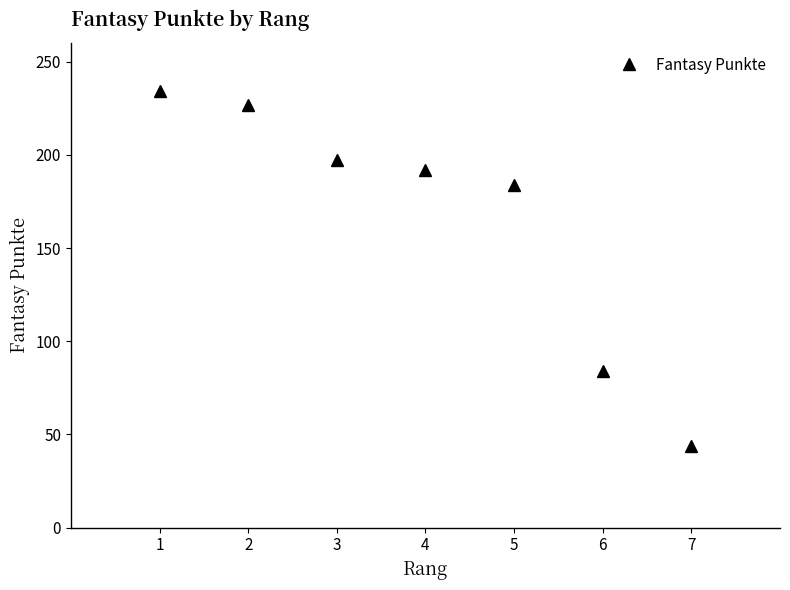

Reading left to right, list all the values displayed in this chart.

234	227	197	192	184	84	44